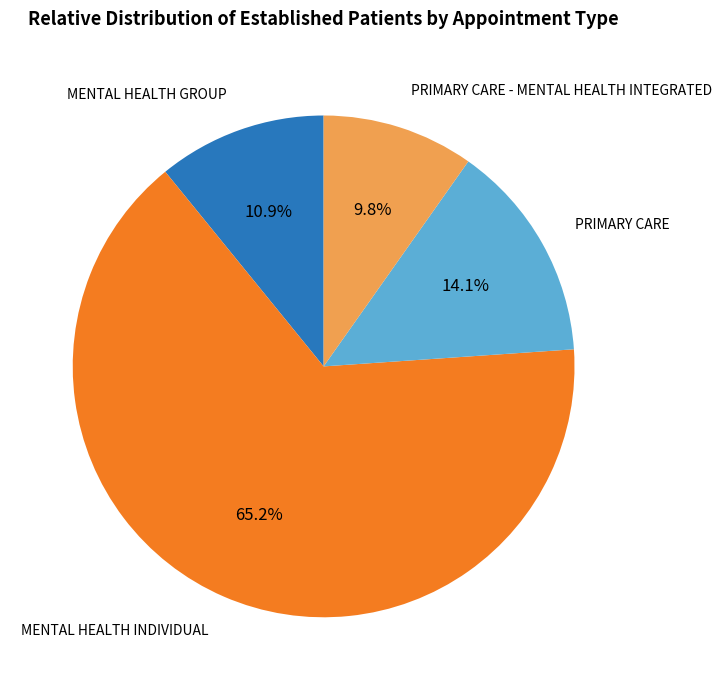

Rank the categories by value from lowest to highest.

PRIMARY CARE - MENTAL HEALTH INTEGRATED, MENTAL HEALTH GROUP, PRIMARY CARE, MENTAL HEALTH INDIVIDUAL